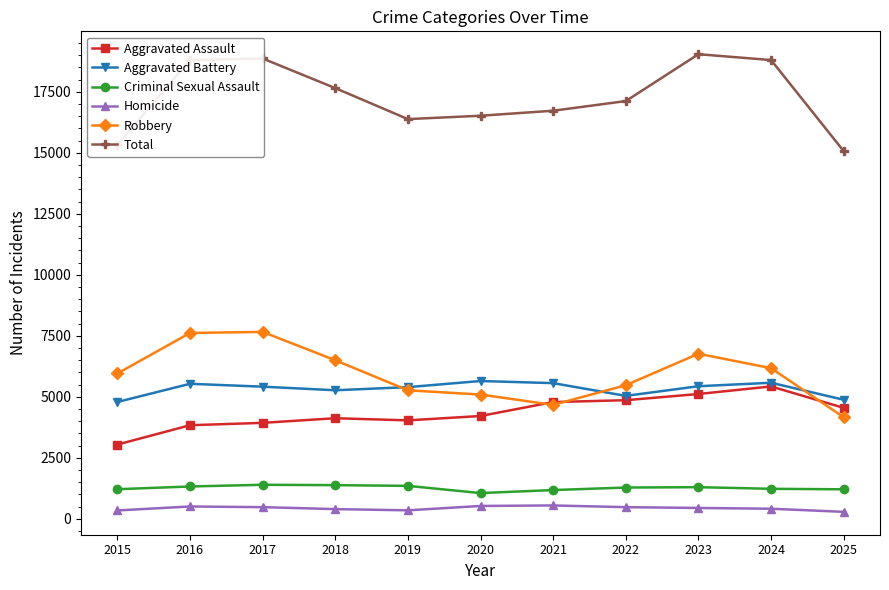

What is the average value of the Criminal Sexual Assault series?

1261